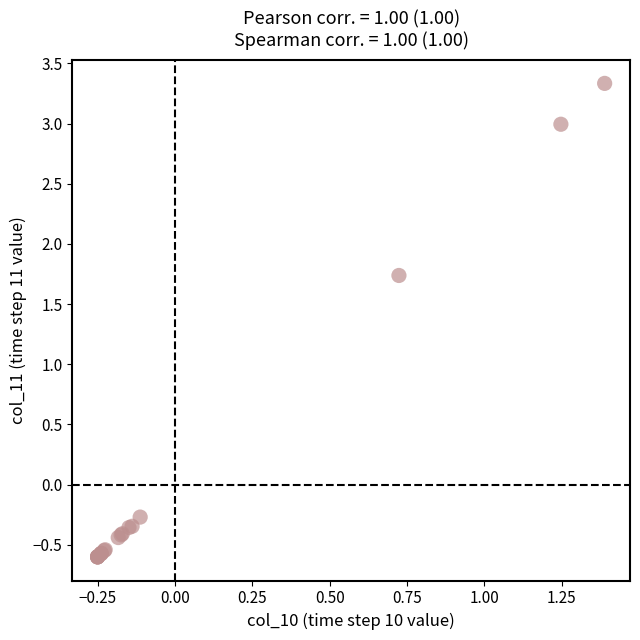

What Y value in the scatter plot is closest to 1?

1.7